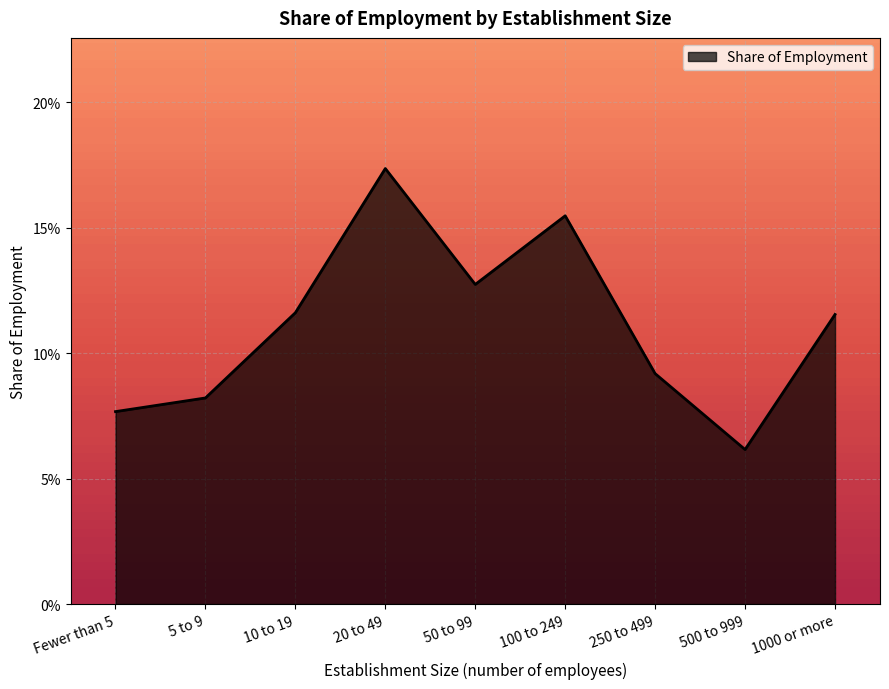

Reading right to left, extract all data points from this chart.

1000 or more=0.1	500 to 999=0.1	250 to 499=0.1	100 to 249=0.2	50 to 99=0.1	20 to 49=0.2	10 to 19=0.1	5 to 9=0.1	Fewer than 5=0.1